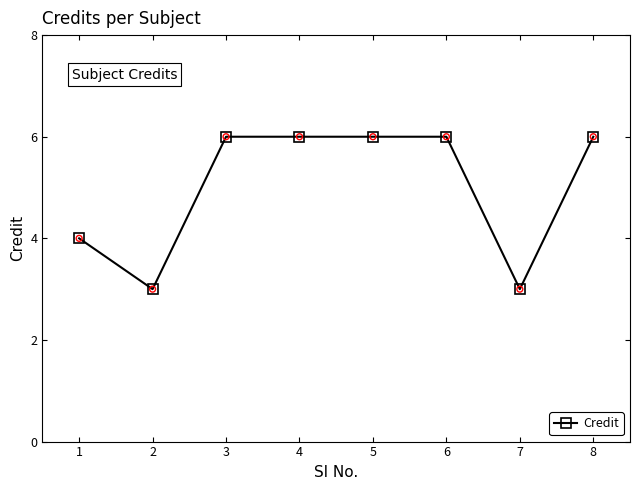

What is the ratio of the value at 2 to the value at 1?

0.8